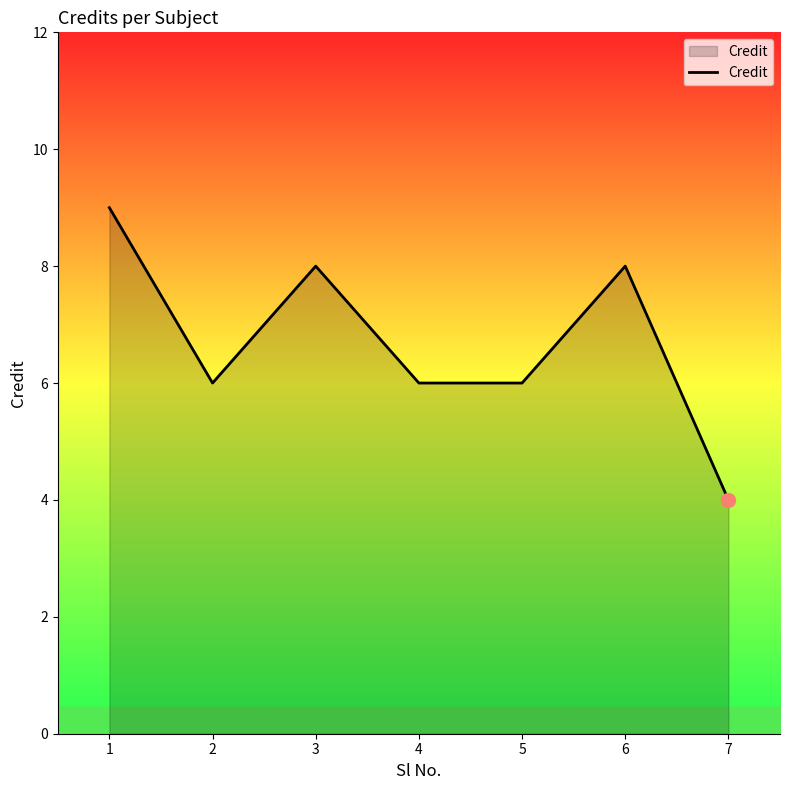

Which has a higher value, 7 or 3?

3